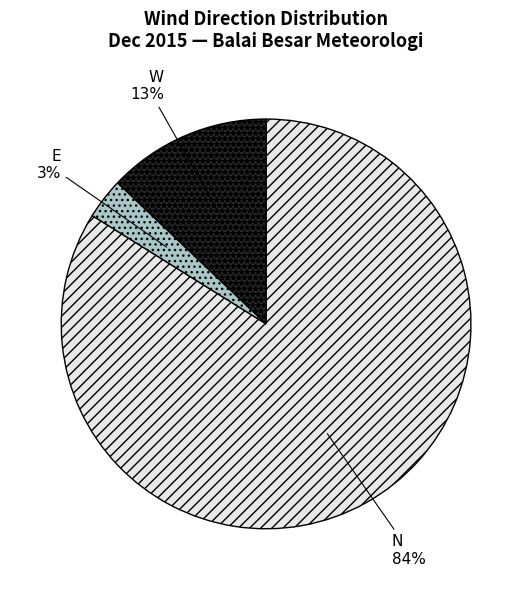

Rank the categories by value from highest to lowest.

N, W, E